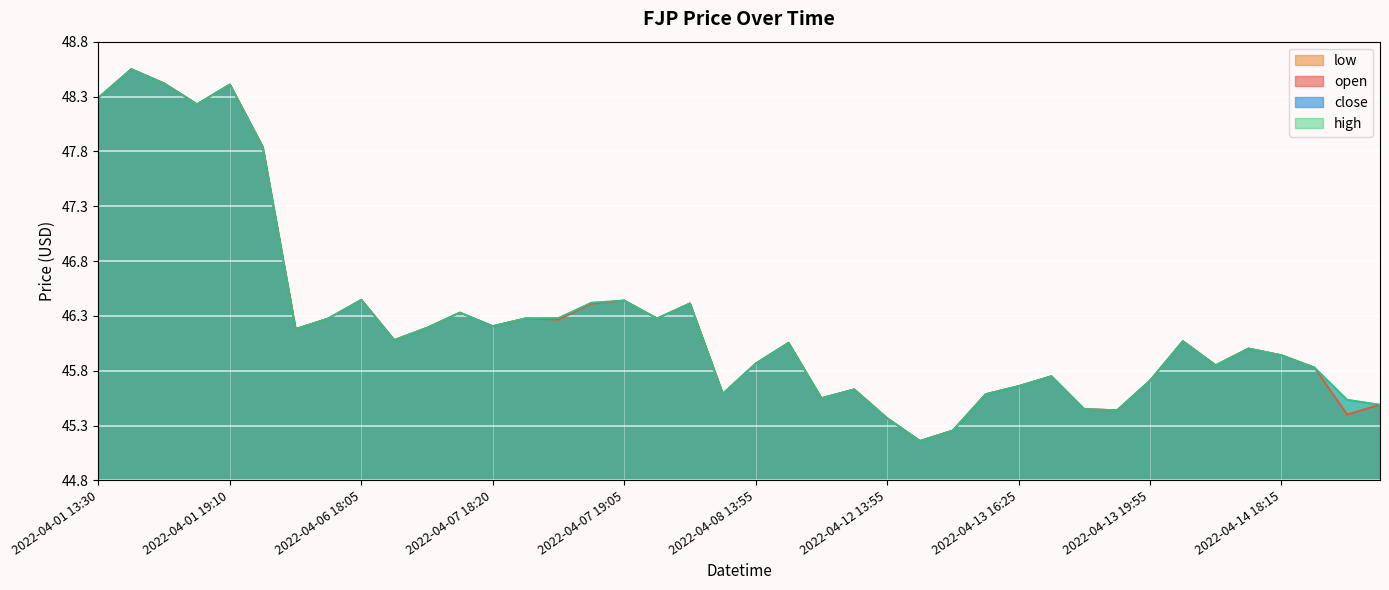

At 2022-04-07 19:05, list the series in order from smallest to largest.

open, high, low, close